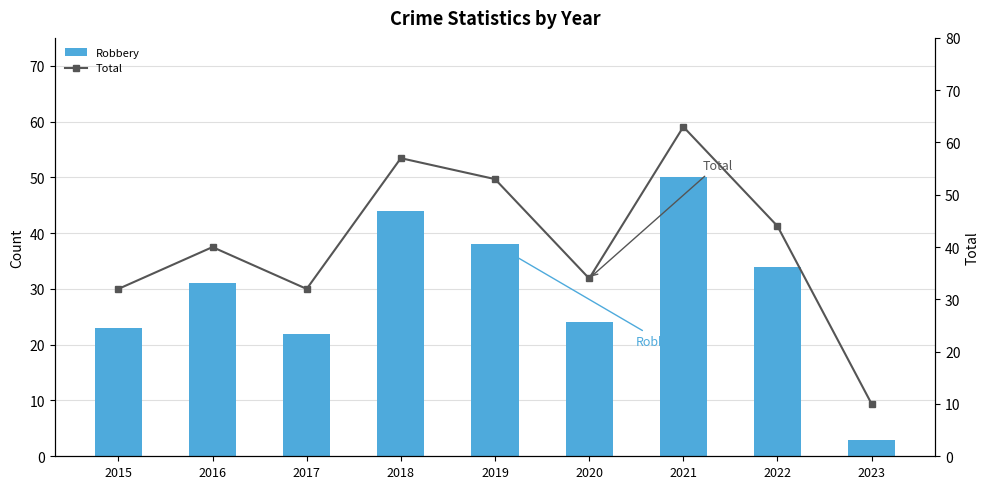

At which label does Robbery first exceed 31?

2018